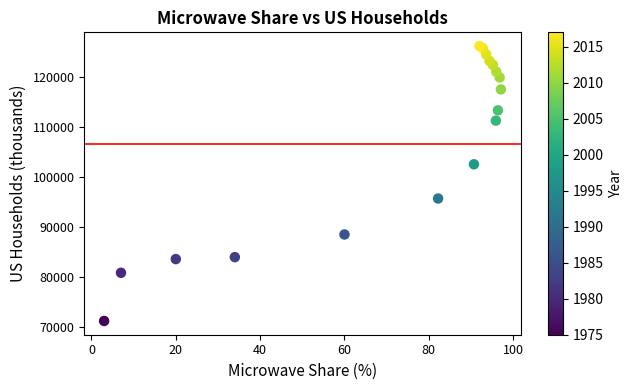

What Y value in the scatter plot is closest to 98672?

95669